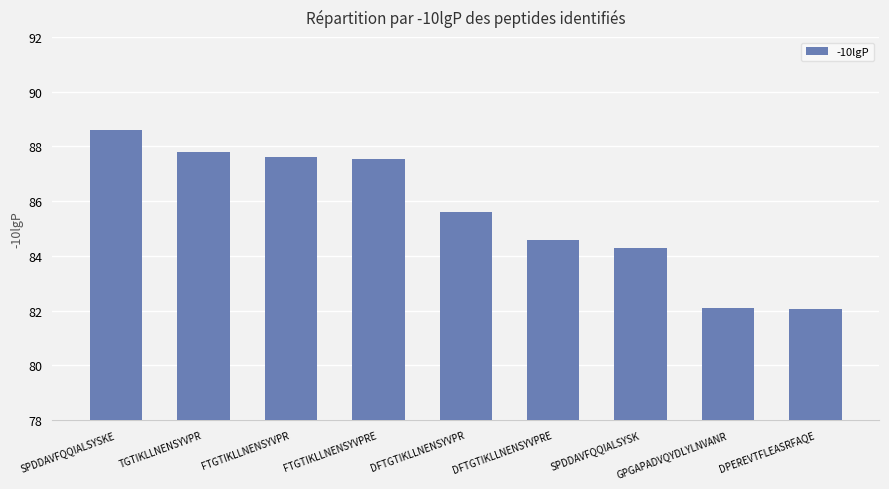

What position from the left is DPEREVTFLEASRFAQE?

9